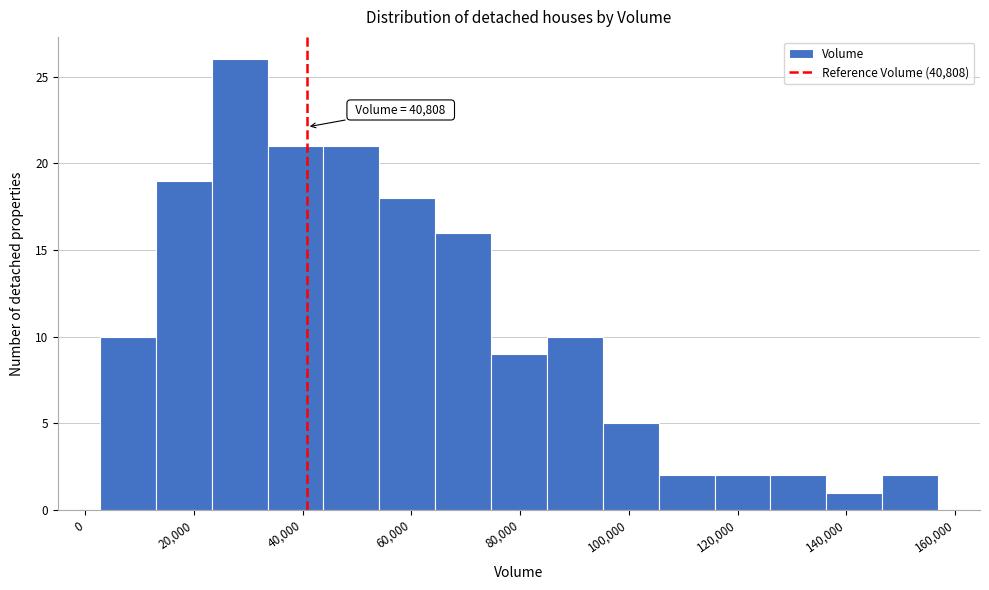

Which range on the x-axis has the tallest bar?

24000 to 34000